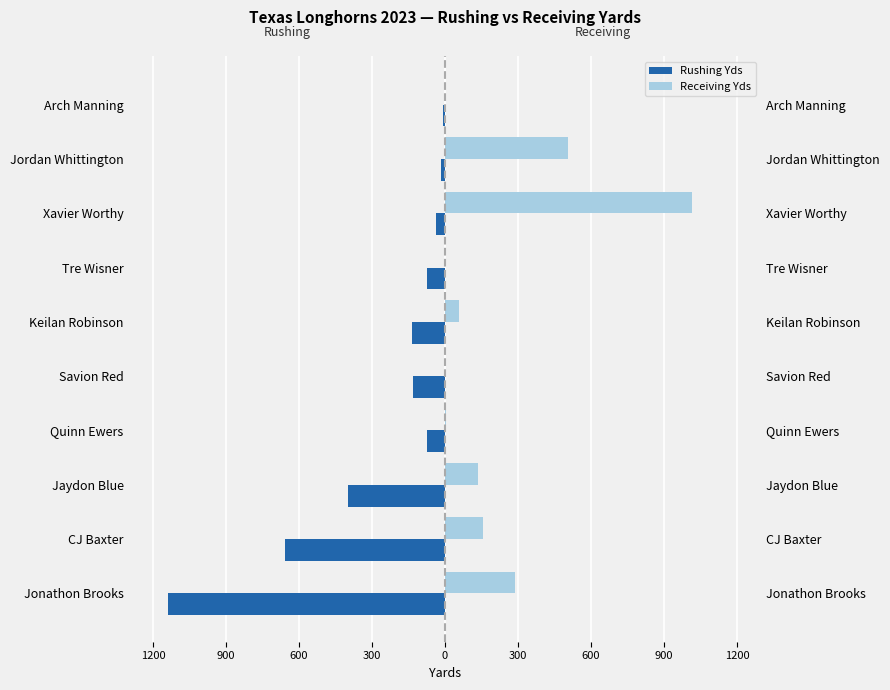

What is the value of the Receiving Yds bar at the 4th from the left?

3